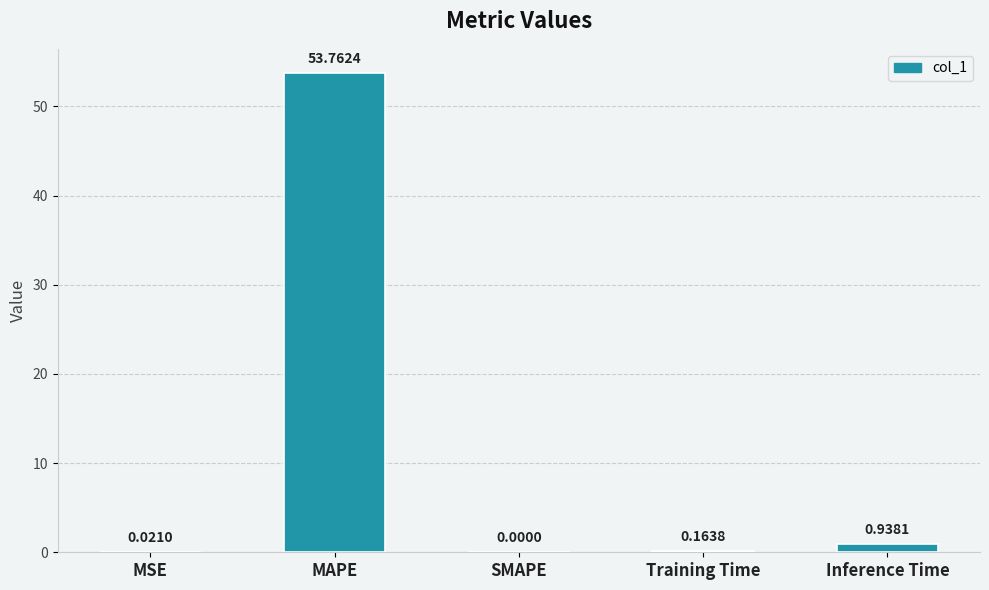

Where is the data nearest to the value 26?

Inference Time